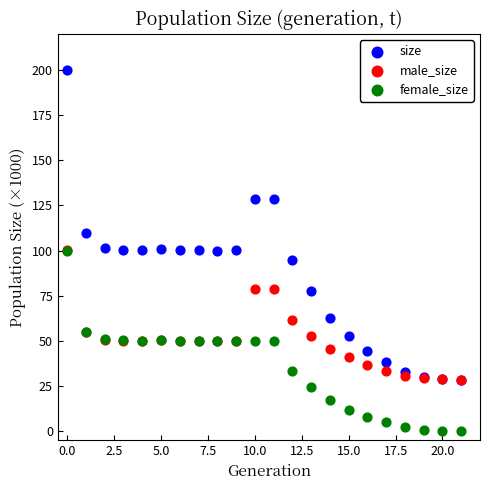

Which series reaches the minimum Y coordinate?

female_size